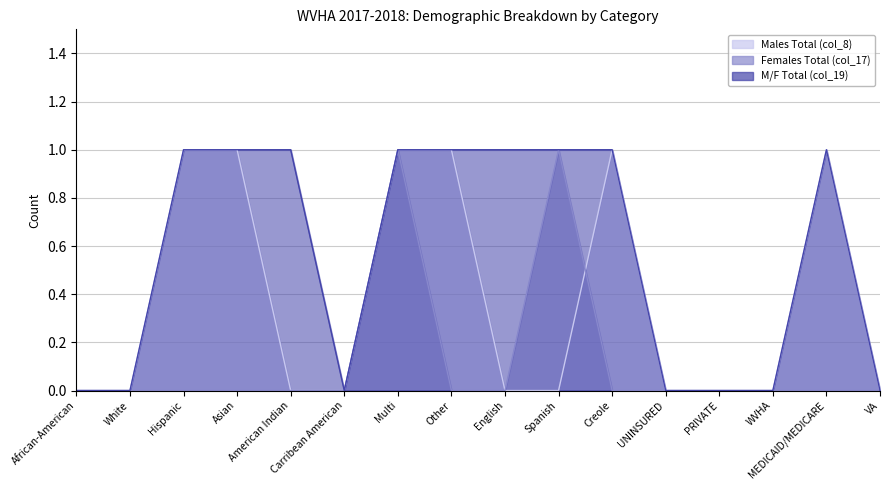

Count the number of categories in the chart.

16